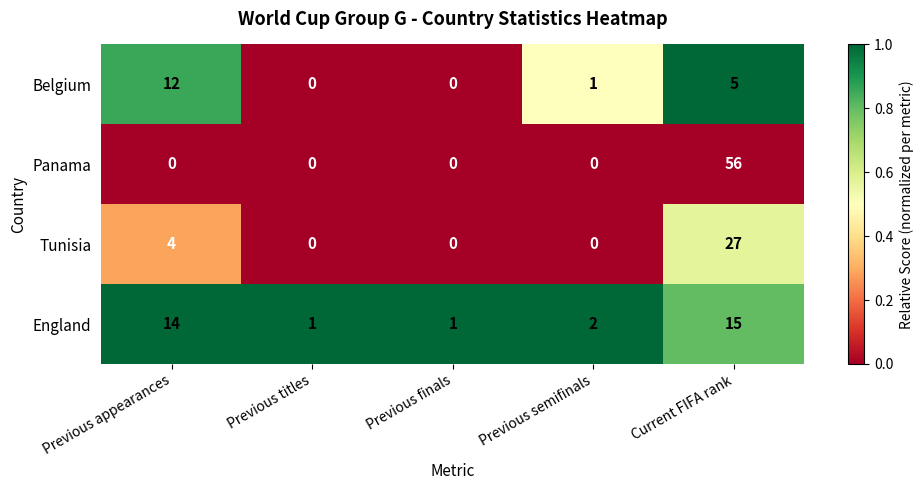

What is the difference between the maximum and minimum values in the Tunisia series?

27